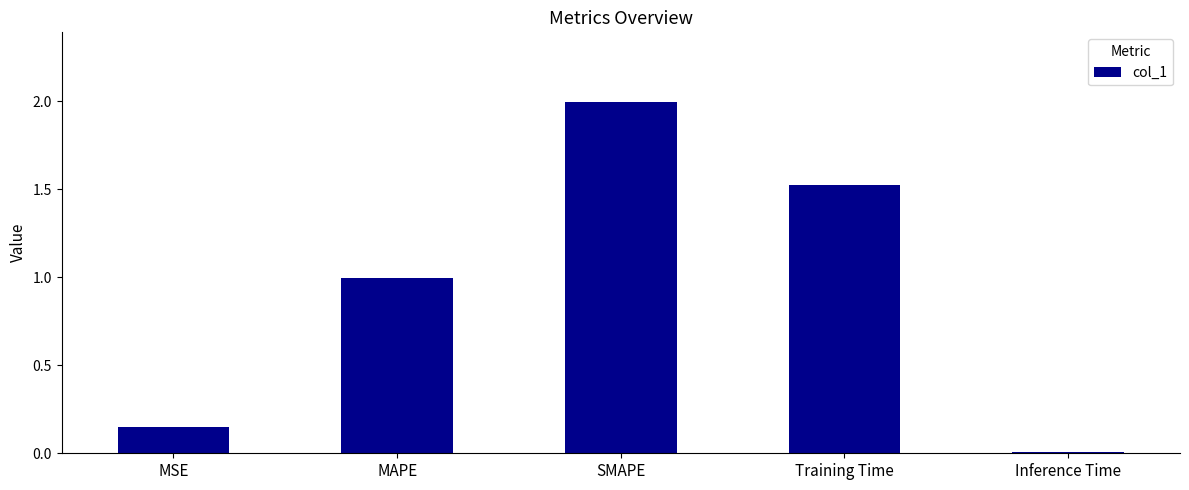

The chart shows a value of 3.0 at SMAPE. True or false?

False